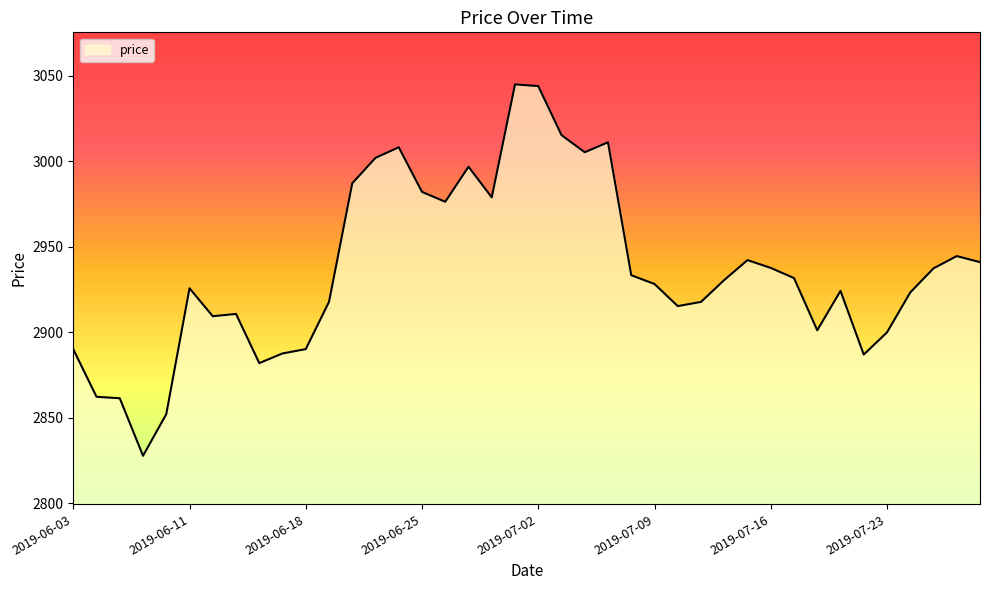

What is the smallest value displayed?

2827.8